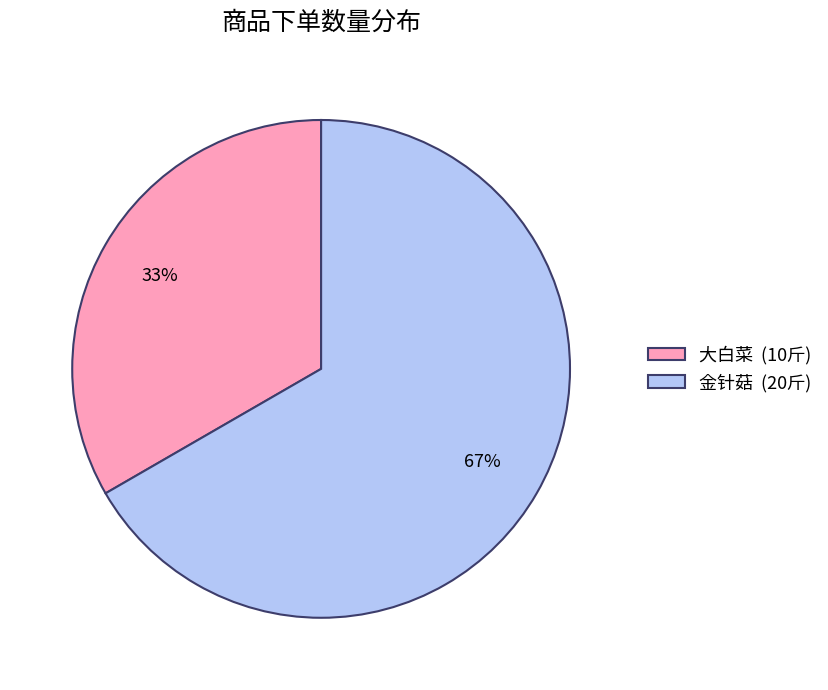

Count the number of slices in the pie.

2